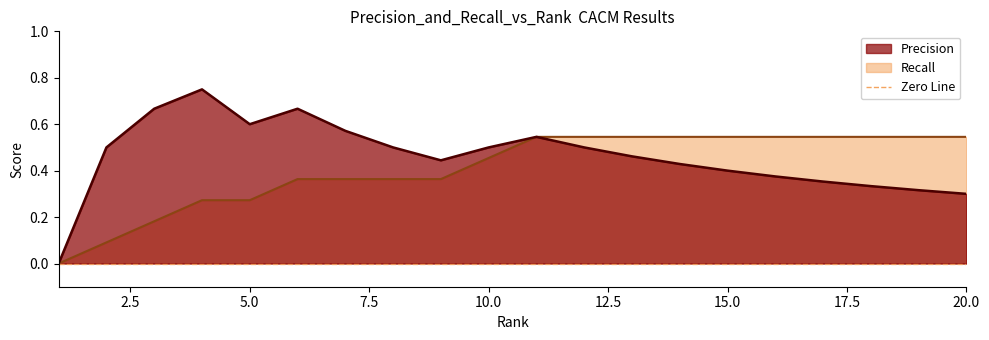

True or false: Precision and Recall cross at least once.

False